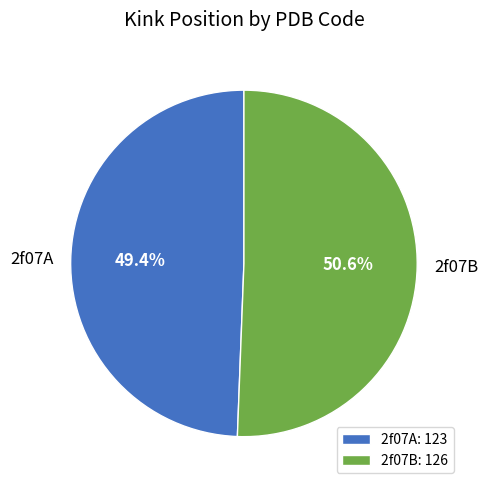

To the nearest percent, what portion does 2f07A represent?

49%